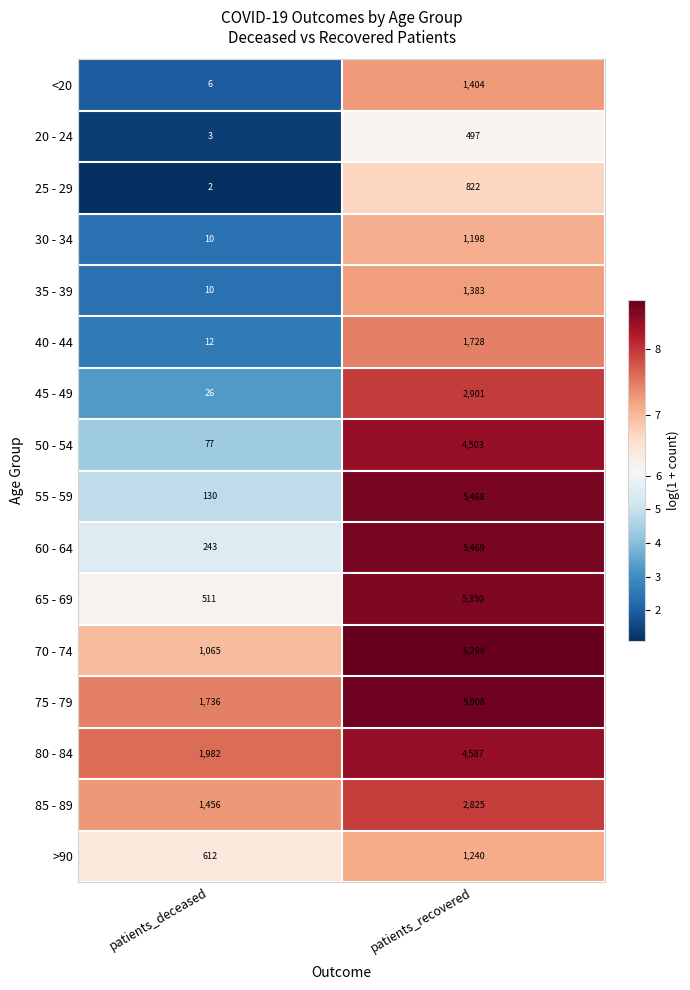

At which category is the sum across all series the highest?

patients_recovered